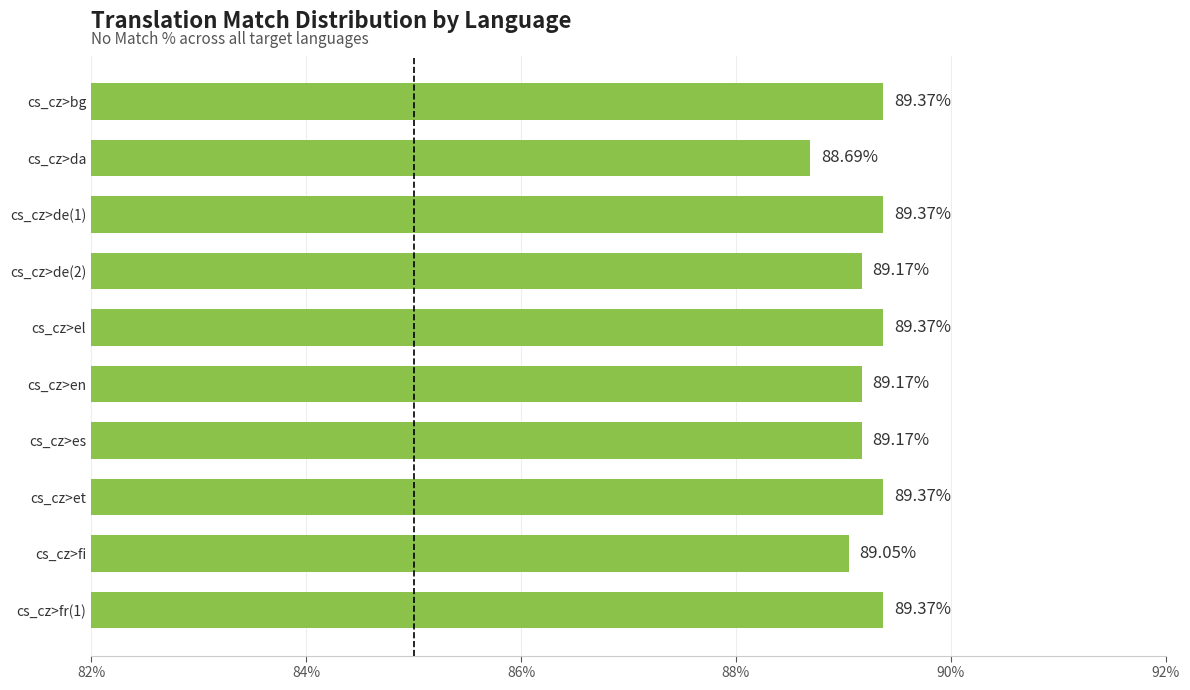

Which label corresponds to the smallest value in the chart?

cs_cz>da